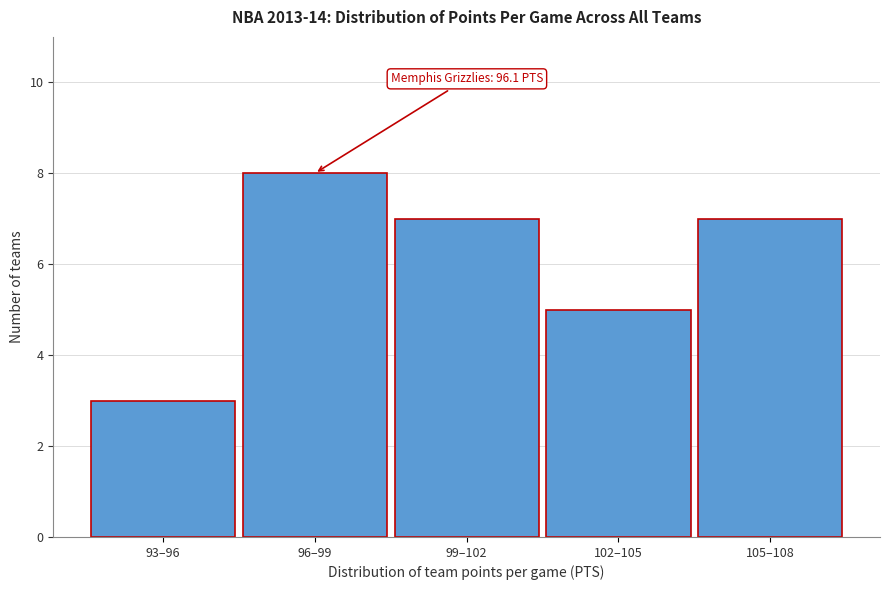

Reading right to left, extract all data points from this chart.

105–108=7	102–105=5	99–102=7	96–99=8	93–96=3